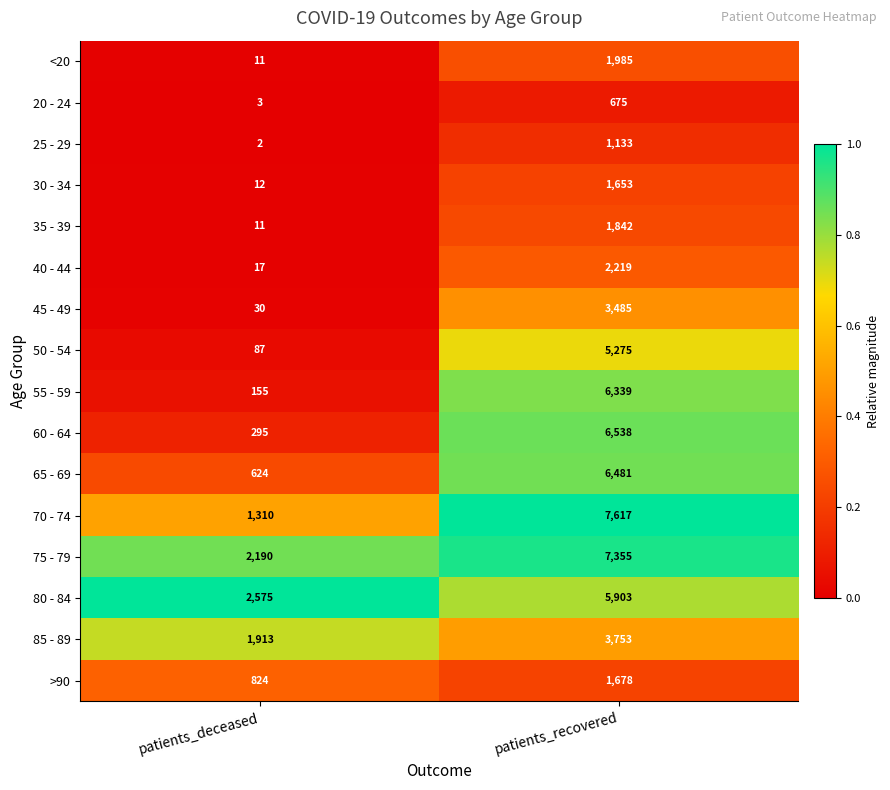

At which label does 20 - 24 reach its peak?

patients_recovered